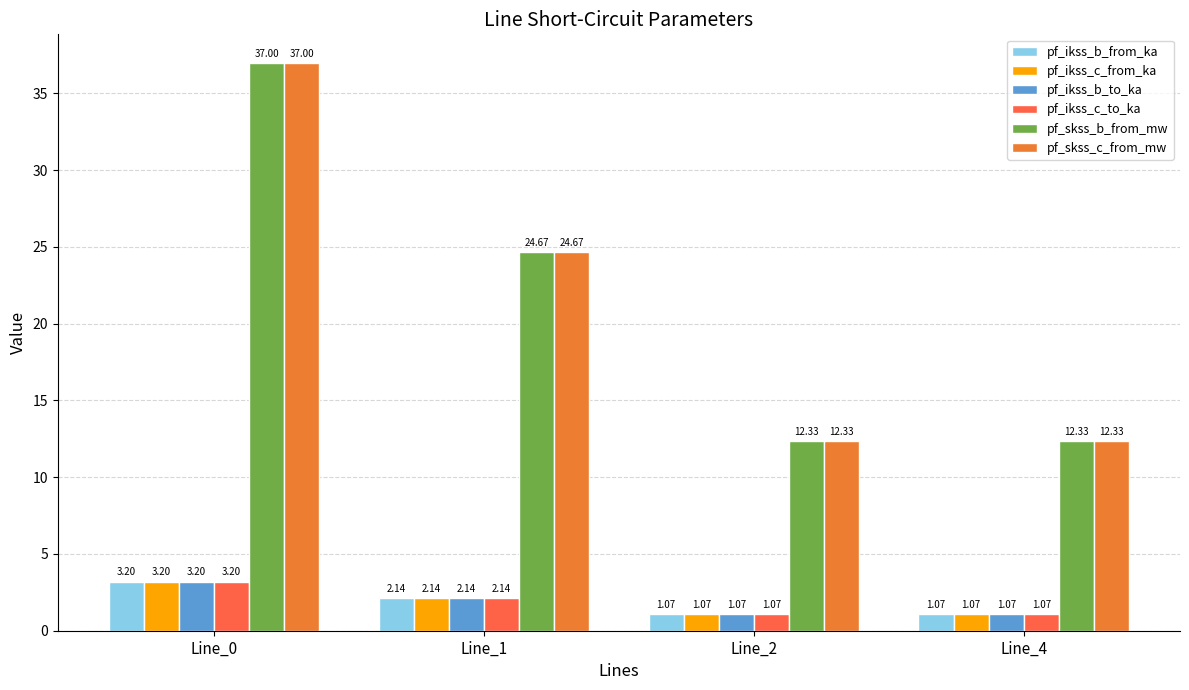

Is it true that pf_ikss_b_from_ka equals 0.8 at Line_1?

False